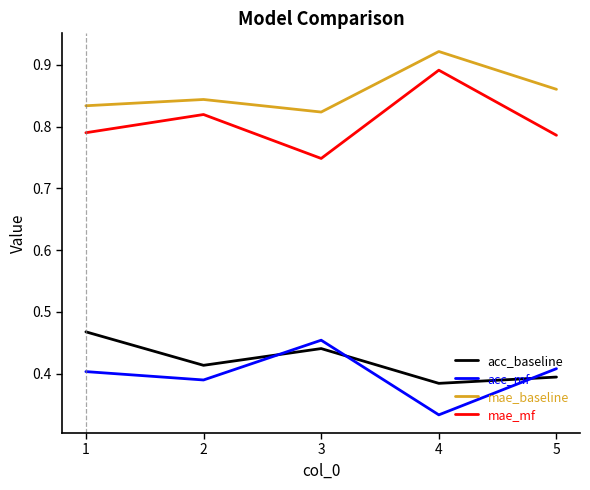

Which series changed the most between 3 and 4?

mae_mf